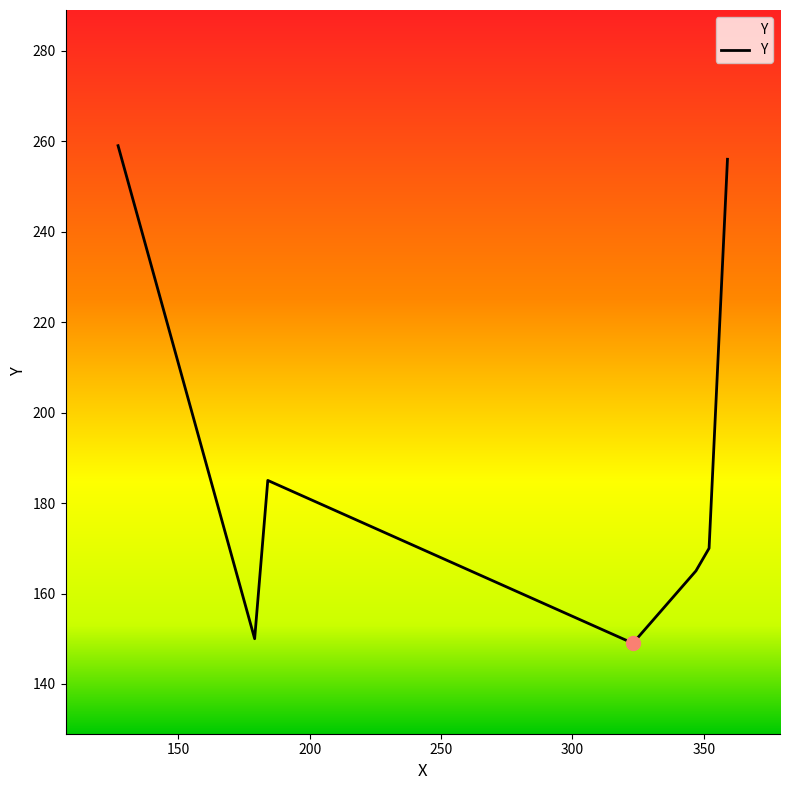

What is the sum of all values?

1334